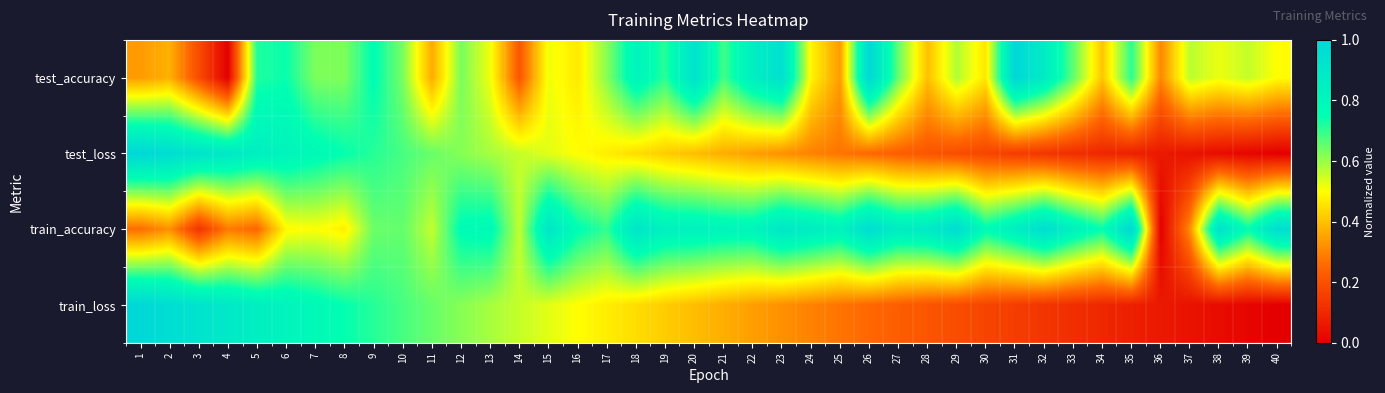

At how many categories does at least one series exceed 0?

40